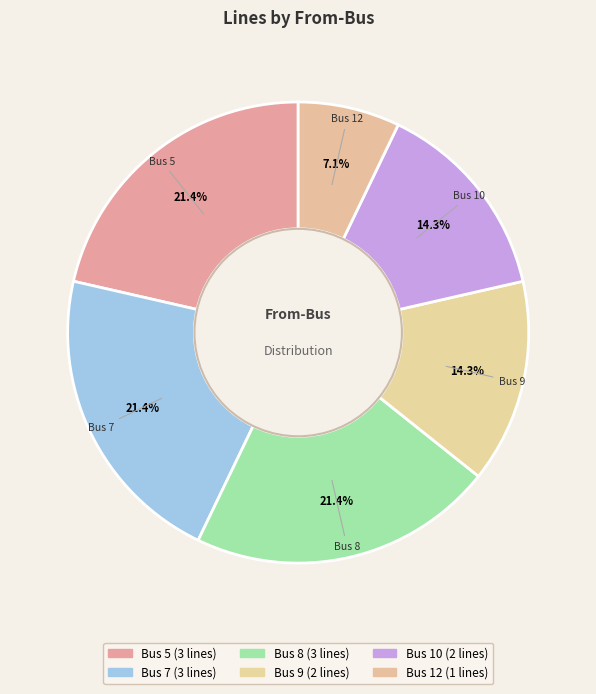

How many slices are in this pie chart?

6